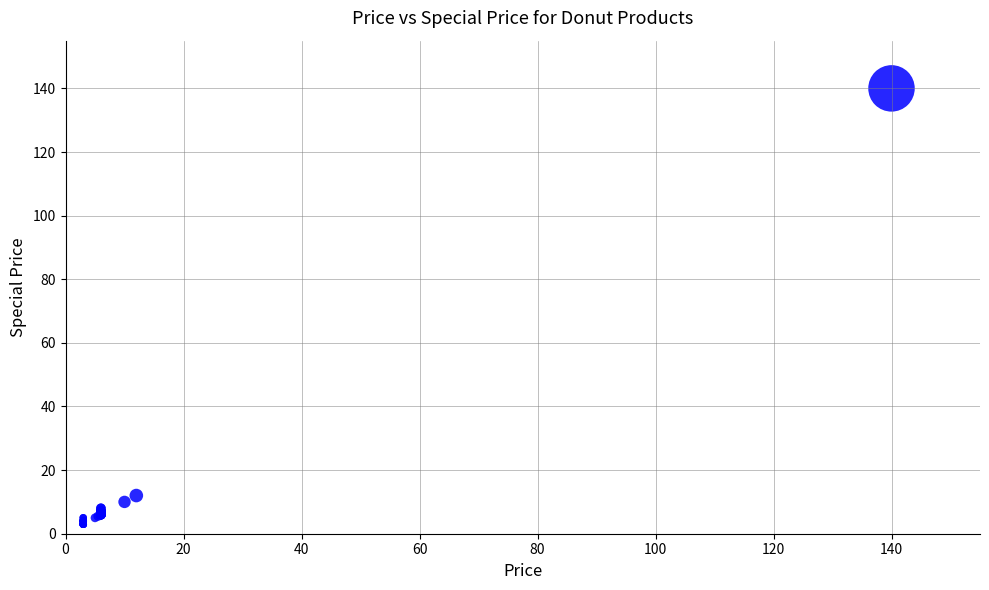

What Y value in the scatter plot is closest to 71?

12.0